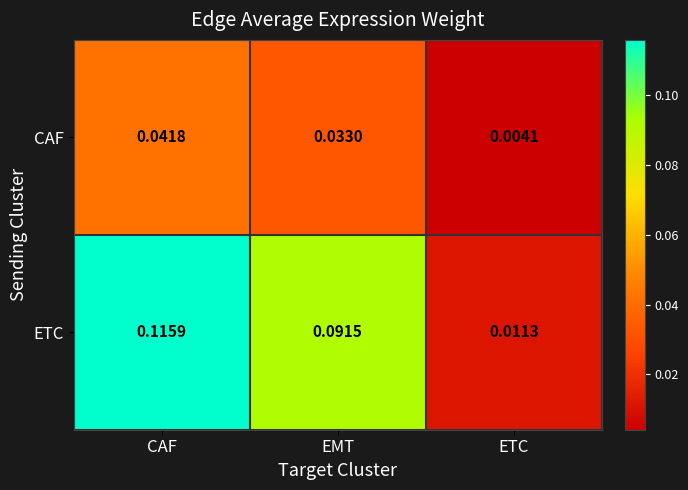

Which series changed the most between CAF and EMT?

ETC